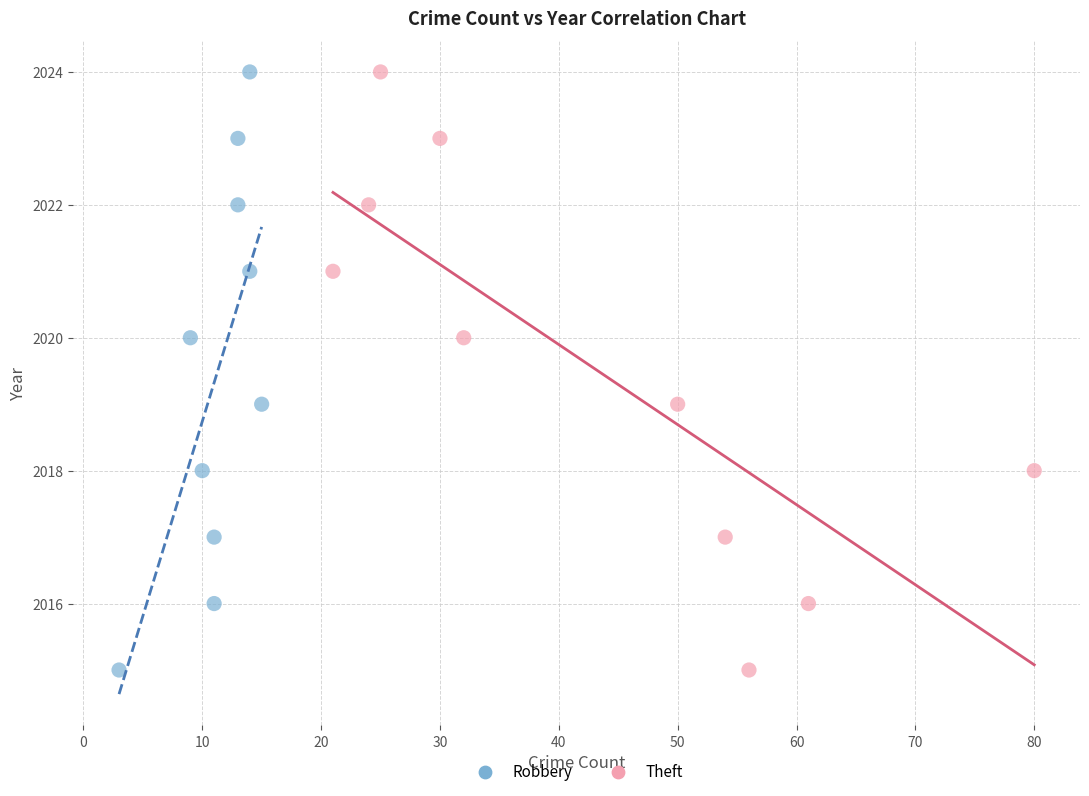

What are all the series names shown in the legend?

Robbery, Theft